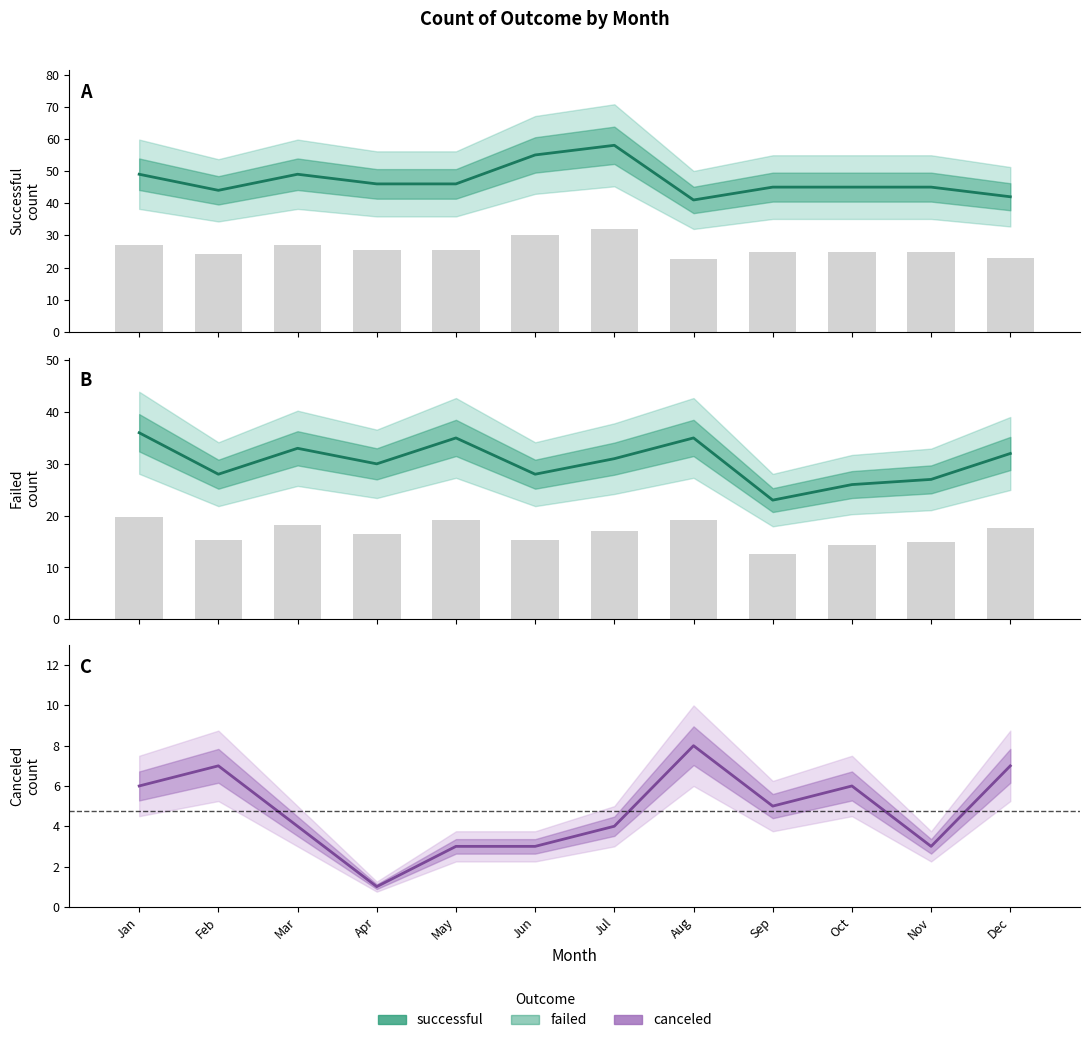

True or false: successful has a value of 46 at Apr.

True